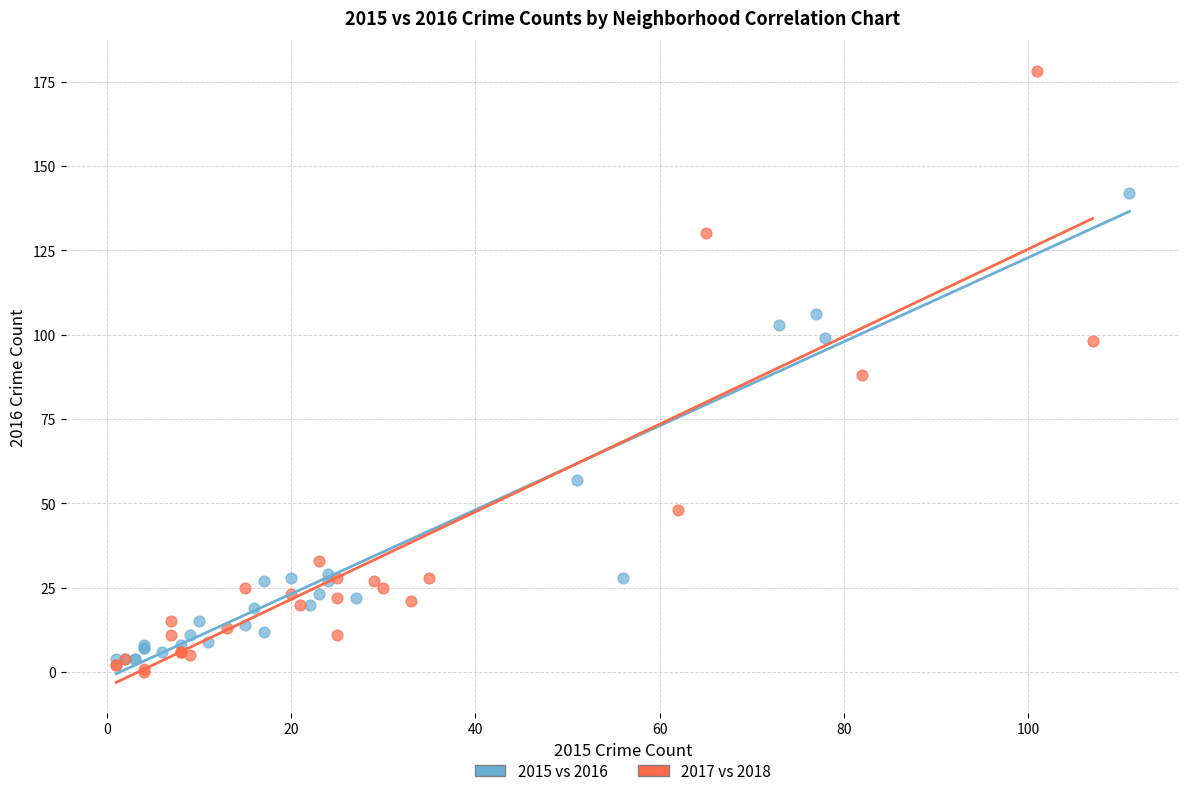

Which series has the largest Y range (max minus min)?

2017 vs 2018